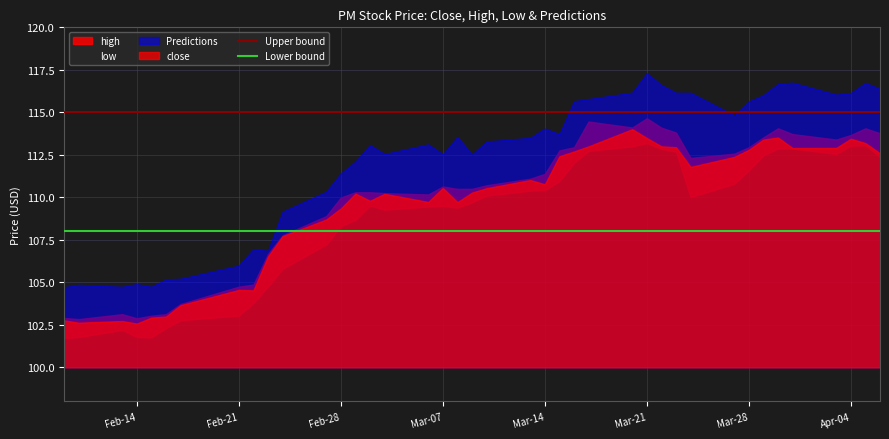

True or false: Lower bound has a value of 150 at Feb-14.

False